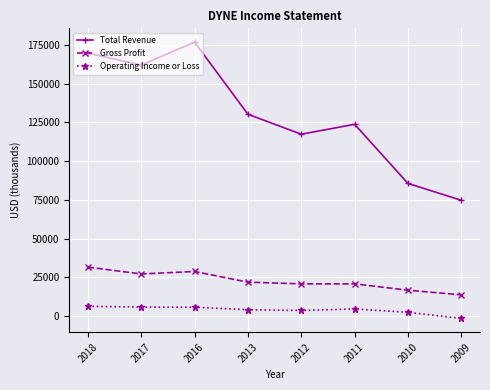

Where is the first local maximum for Total Revenue?

2016